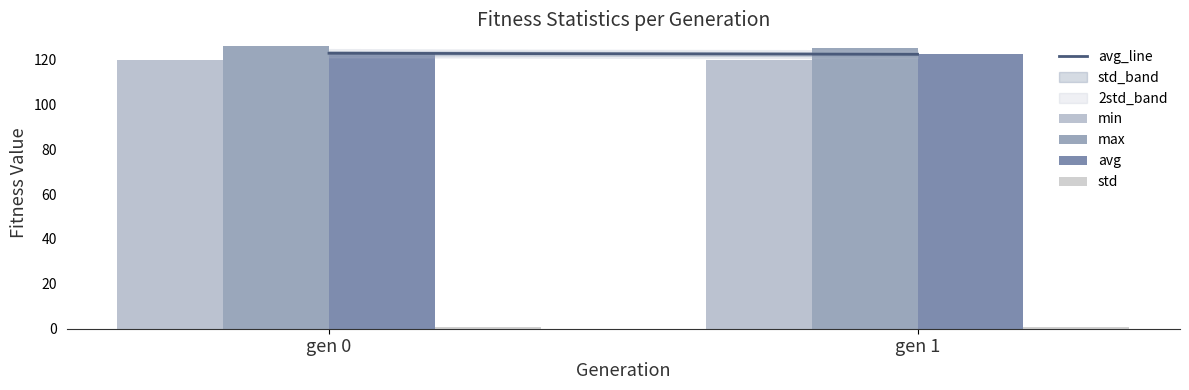

Which series has the largest range (max minus min)?

max